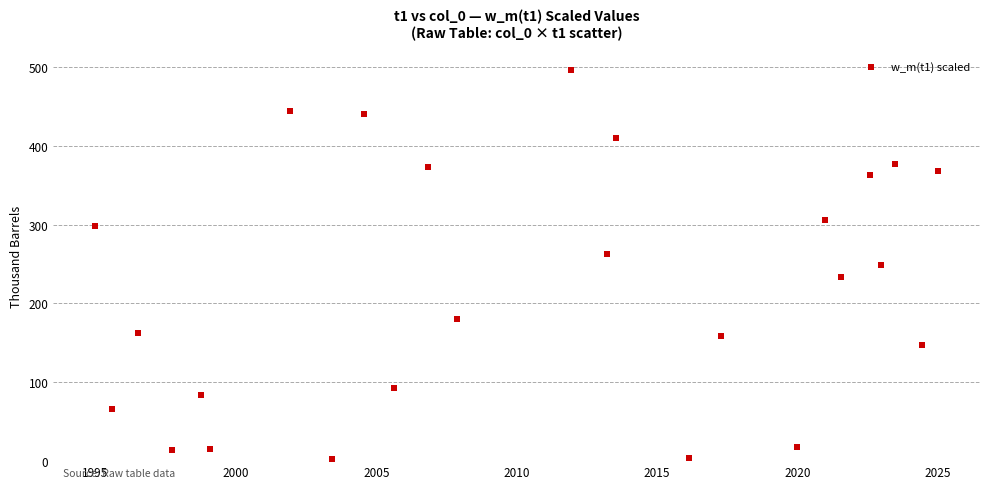

What is the range of Y values (max minus min)?

493.4